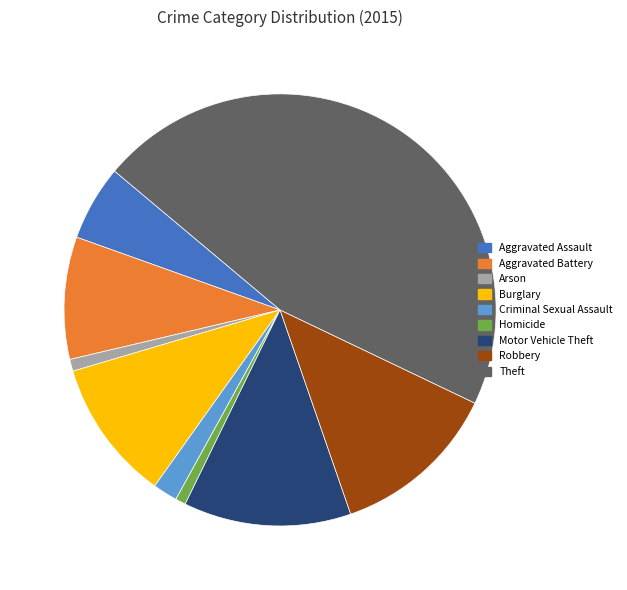

Does Aggravated Assault represent more than half of the total?

No